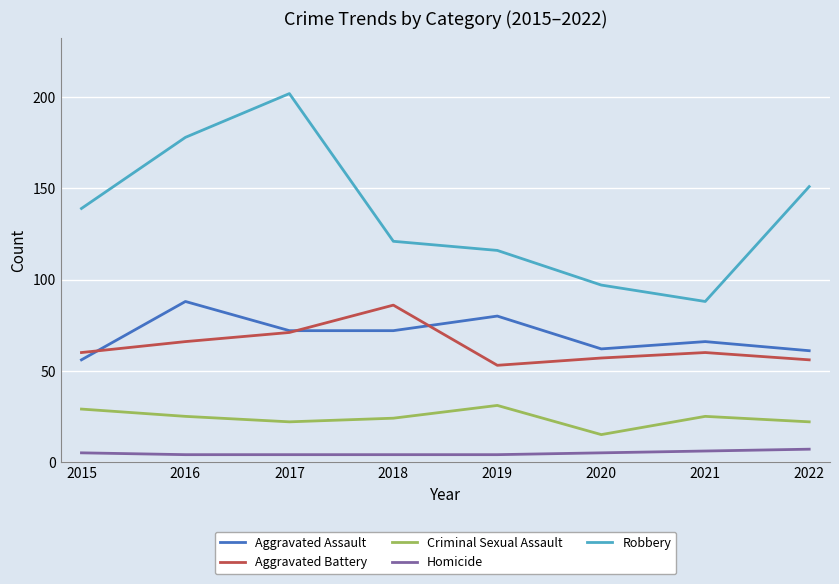

What is the spread (max minus min) of values at 2020?

92